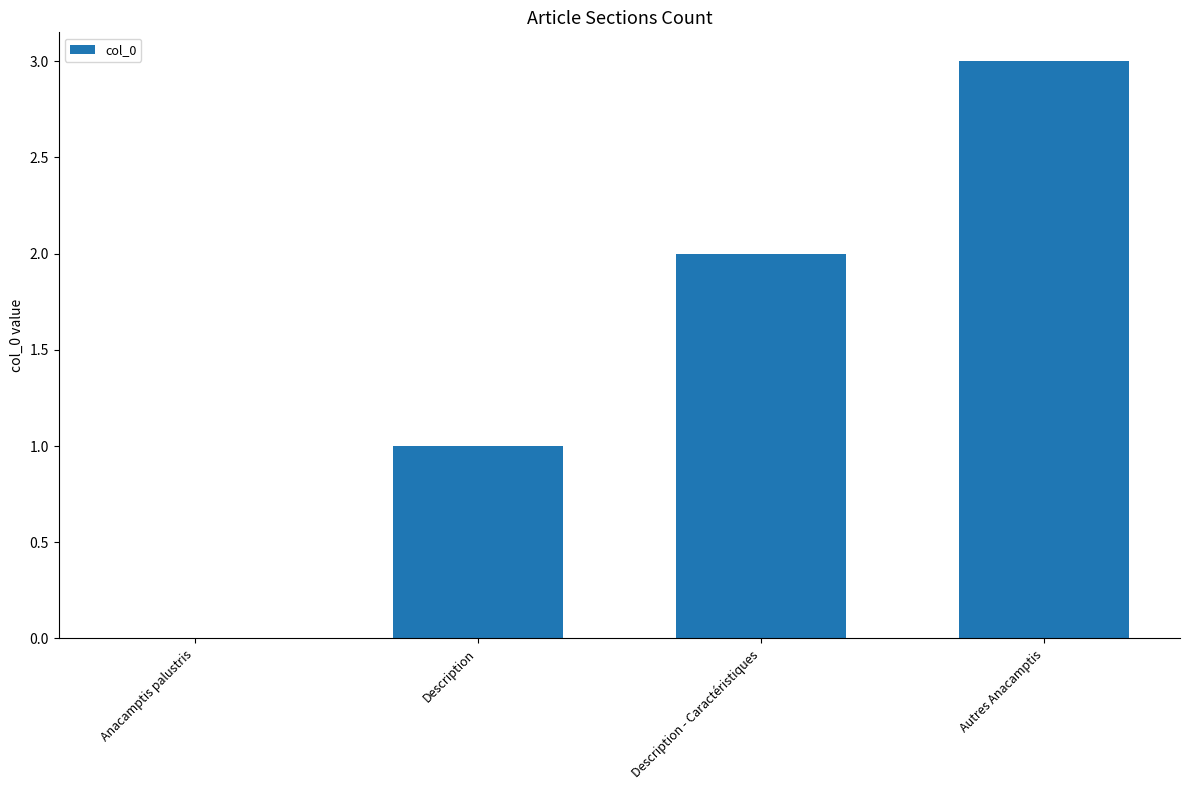

At which label is the value closest to 1?

Description